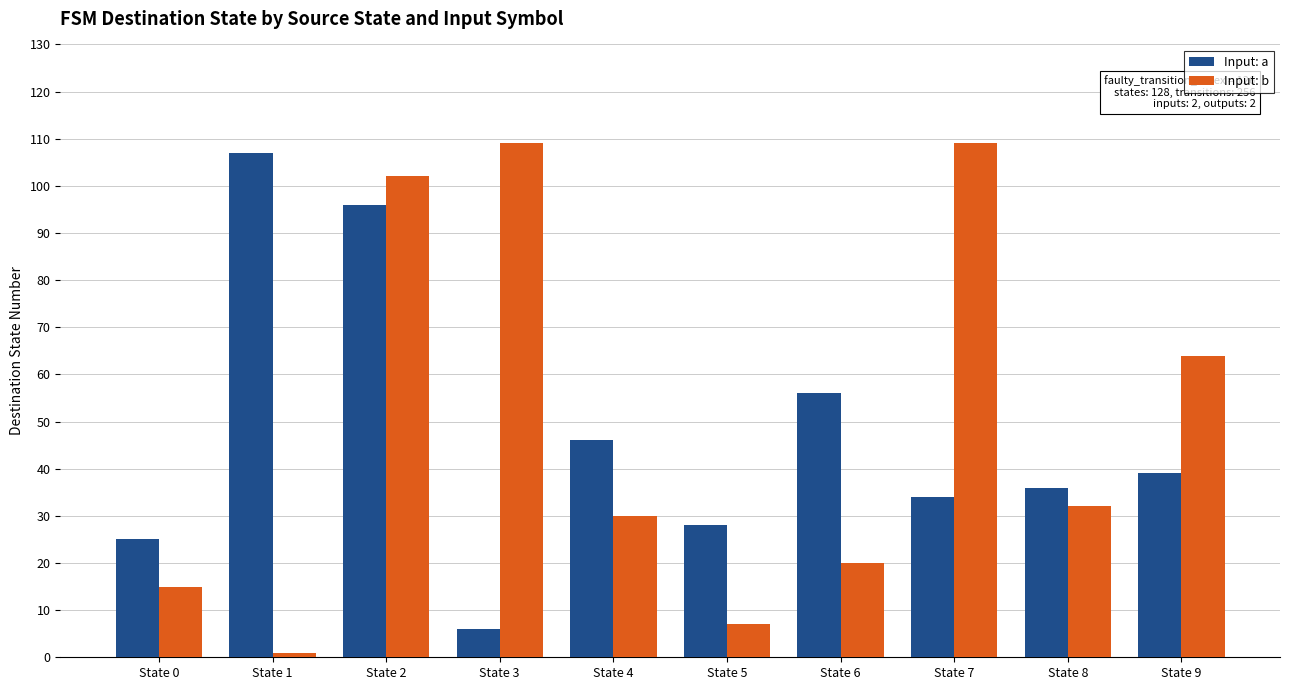

True or false: Input: a has a value of 34 at State 7.

True